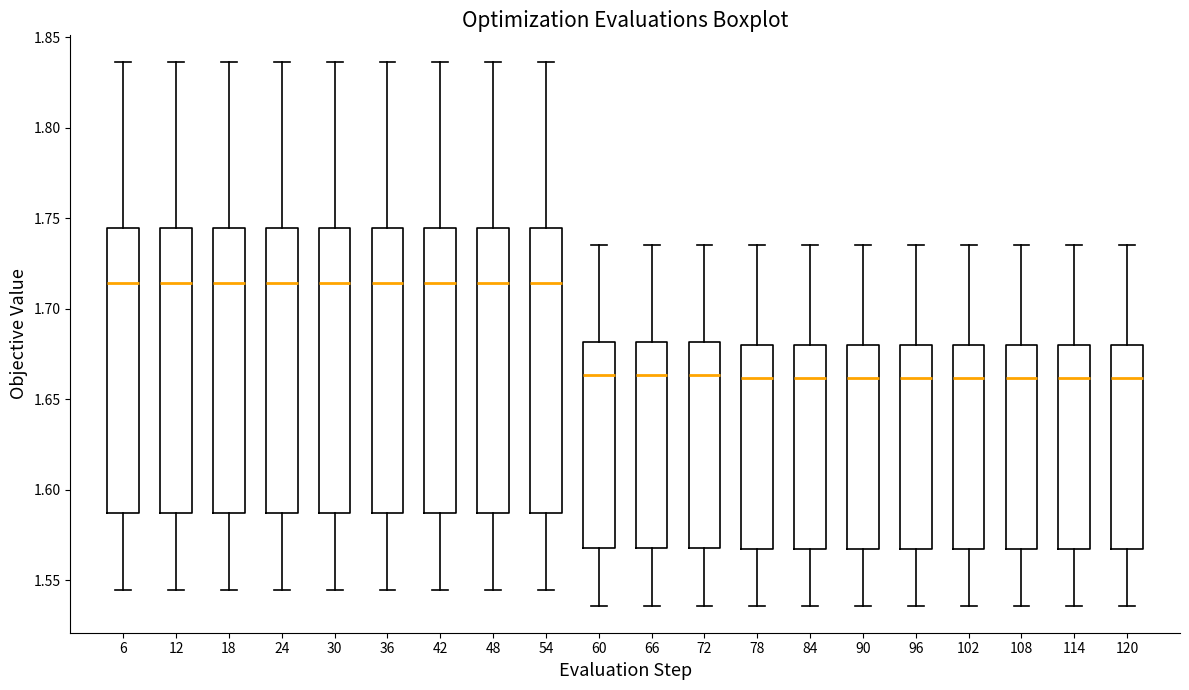

Reading left to right, transcribe this box plot: for each box, give where its median line is, the range the box spans, and where its two whiskers end, as read against the y-axis. The values are not printed on the chart, so give them approximately, as read against the axis.

6: median 1.715, box 1.585 to 1.745, whiskers 1.545 to 1.835
12: median 1.715, box 1.585 to 1.745, whiskers 1.545 to 1.835
18: median 1.715, box 1.585 to 1.745, whiskers 1.545 to 1.835
24: median 1.715, box 1.585 to 1.745, whiskers 1.545 to 1.835
30: median 1.715, box 1.585 to 1.745, whiskers 1.545 to 1.835
36: median 1.715, box 1.585 to 1.745, whiskers 1.545 to 1.835
42: median 1.715, box 1.585 to 1.745, whiskers 1.545 to 1.835
48: median 1.715, box 1.585 to 1.745, whiskers 1.545 to 1.835
54: median 1.715, box 1.585 to 1.745, whiskers 1.545 to 1.835
60: median 1.665, box 1.570 to 1.680, whiskers 1.535 to 1.735
66: median 1.665, box 1.570 to 1.680, whiskers 1.535 to 1.735
72: median 1.665, box 1.570 to 1.680, whiskers 1.535 to 1.735
78: median 1.660, box 1.565 to 1.680, whiskers 1.535 to 1.735
84: median 1.660, box 1.565 to 1.680, whiskers 1.535 to 1.735
90: median 1.660, box 1.565 to 1.680, whiskers 1.535 to 1.735
96: median 1.660, box 1.565 to 1.680, whiskers 1.535 to 1.735
102: median 1.660, box 1.565 to 1.680, whiskers 1.535 to 1.735
108: median 1.660, box 1.565 to 1.680, whiskers 1.535 to 1.735
114: median 1.660, box 1.565 to 1.680, whiskers 1.535 to 1.735
120: median 1.660, box 1.565 to 1.680, whiskers 1.535 to 1.735